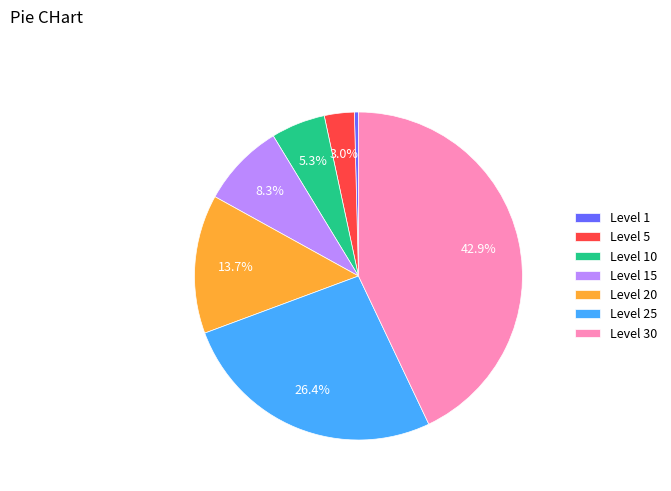

Is the sum of Level 25 and Level 5 greater than half?

No